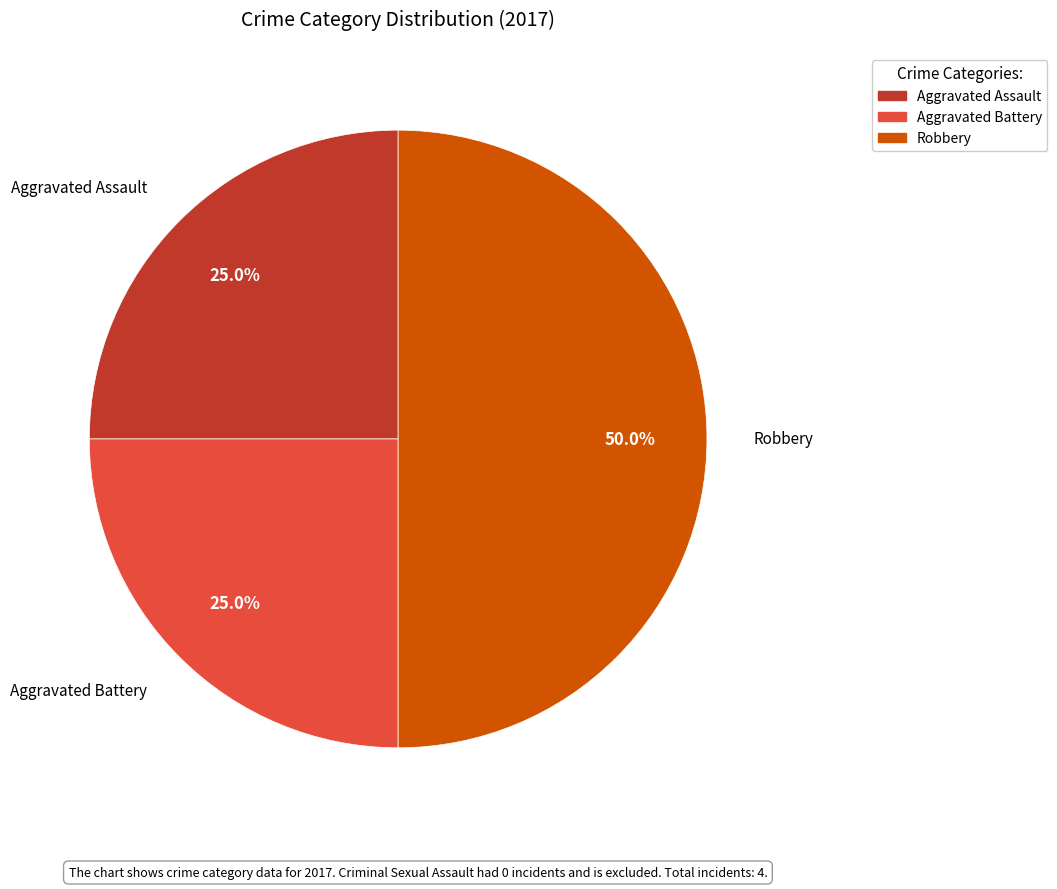

How many segments does this pie chart have?

3